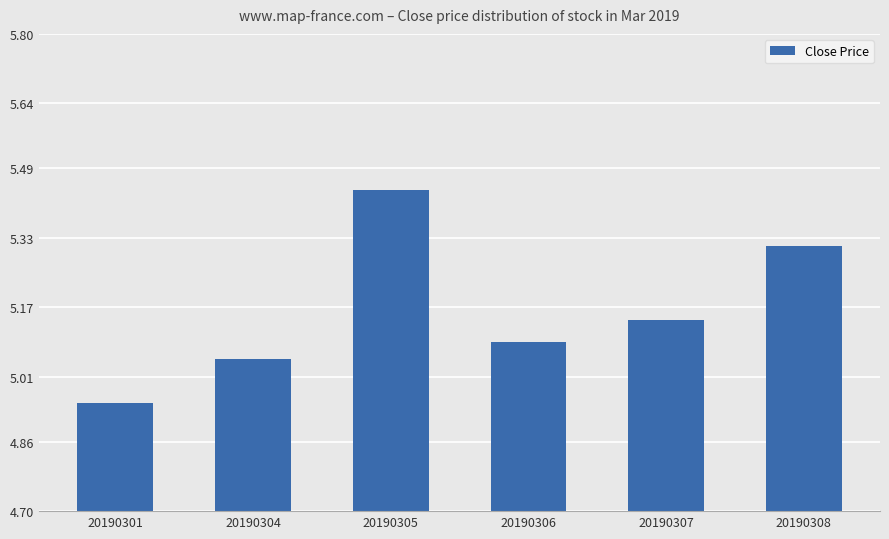

Count the values in the range 5 to 6.

5